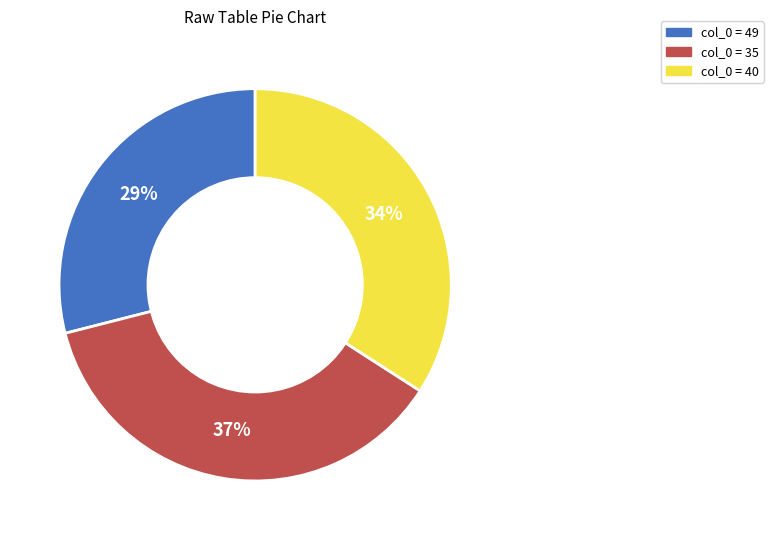

Is there any slice that represents more than half of the pie?

No